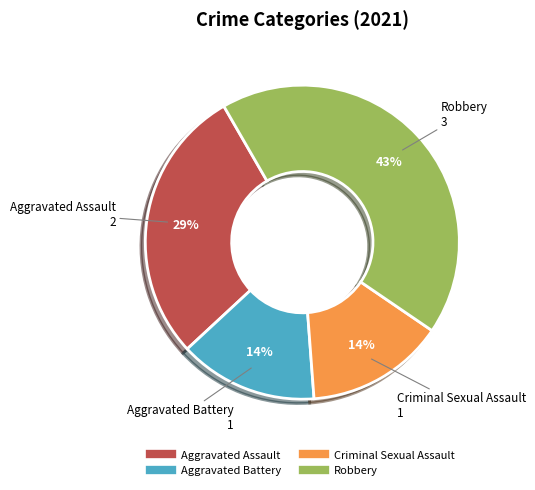

Do Aggravated Assault and Criminal Sexual Assault together represent more than half of the pie?

No